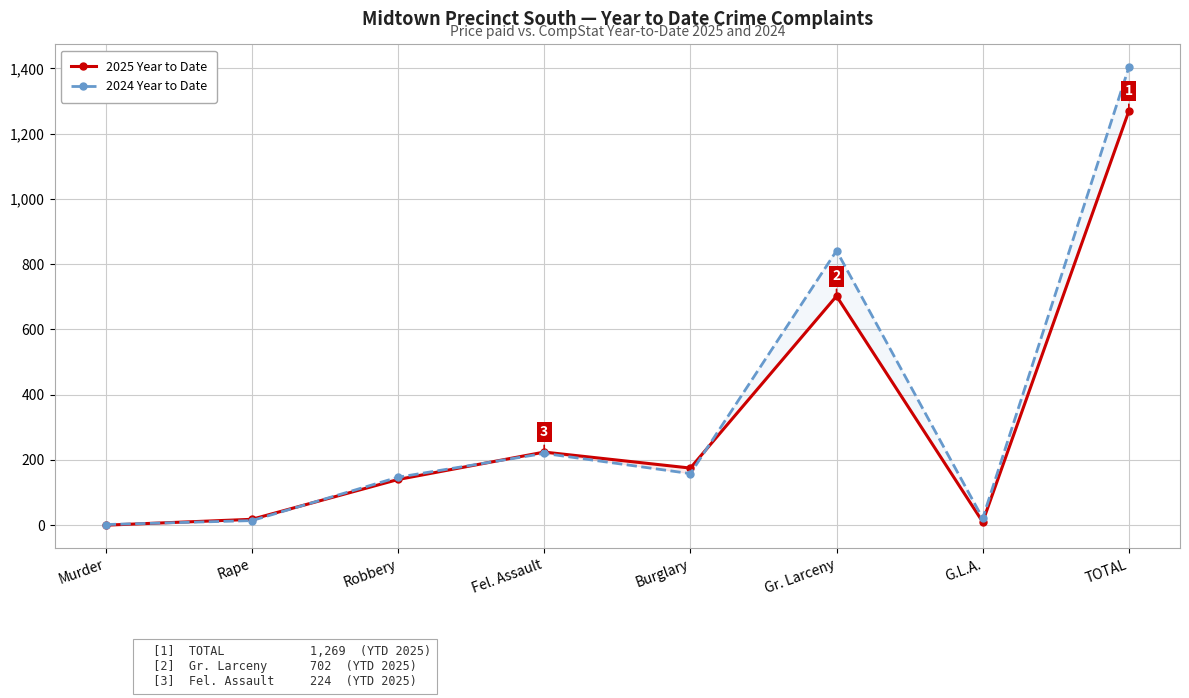

What is the label of the 2nd point from the right?

G.L.A.